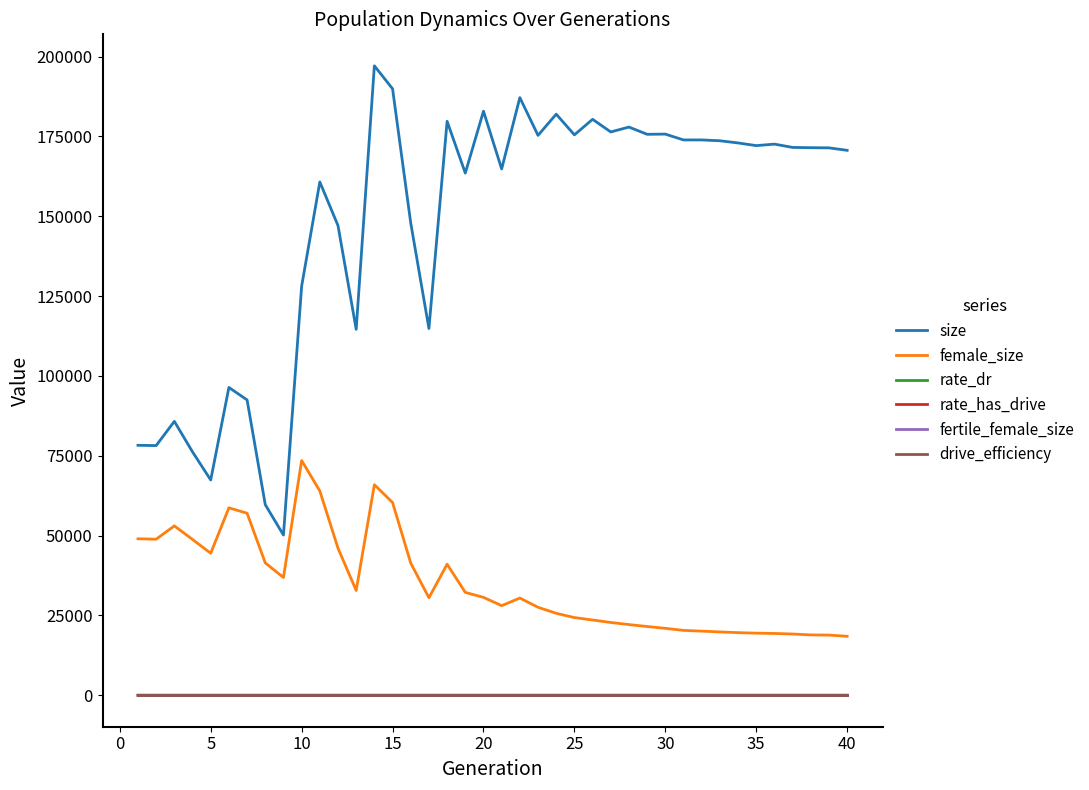

Which series has the largest total across all categories?

size